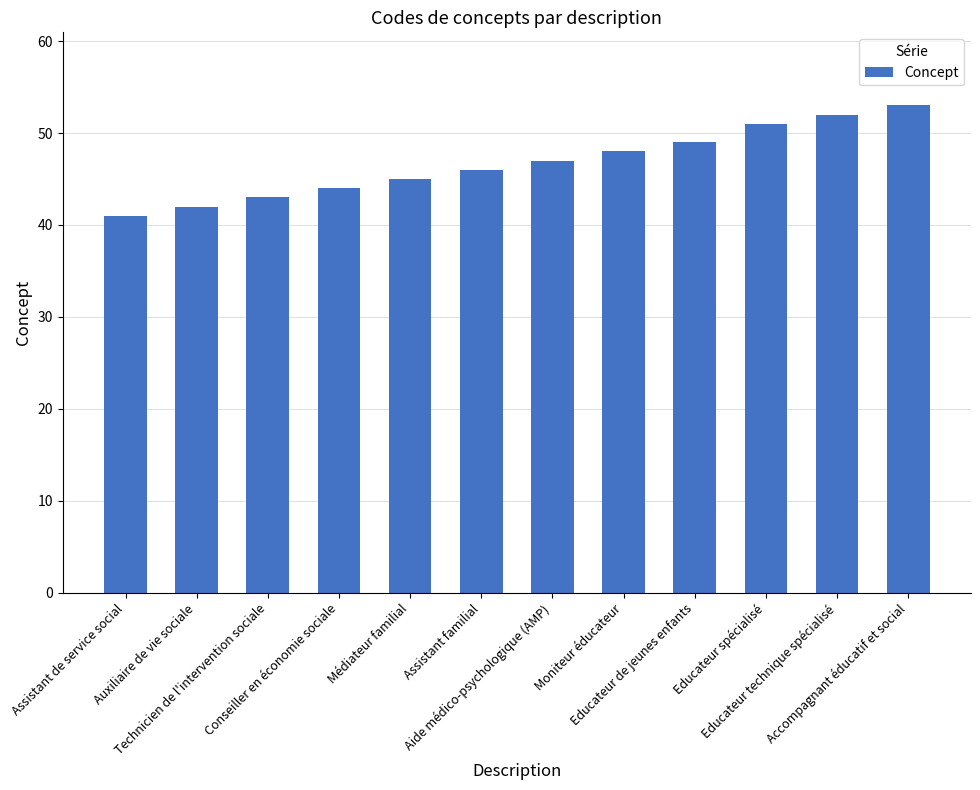

What is the label of the 6th bar from the left?

Assistant familial